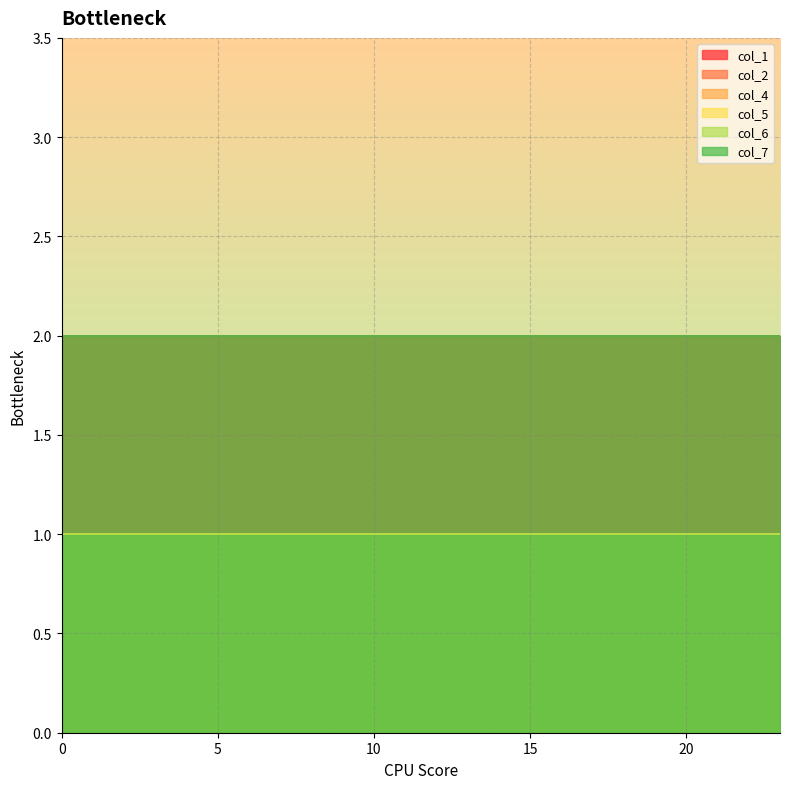

True or false: col_5 and col_2 intersect in this chart.

False